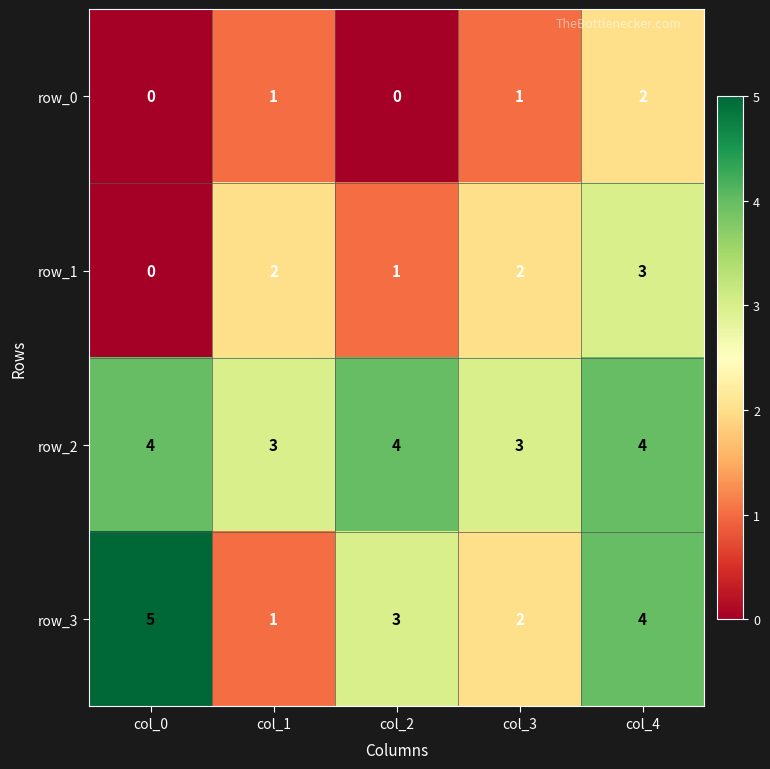

Read the row_2 value at col_1.

3